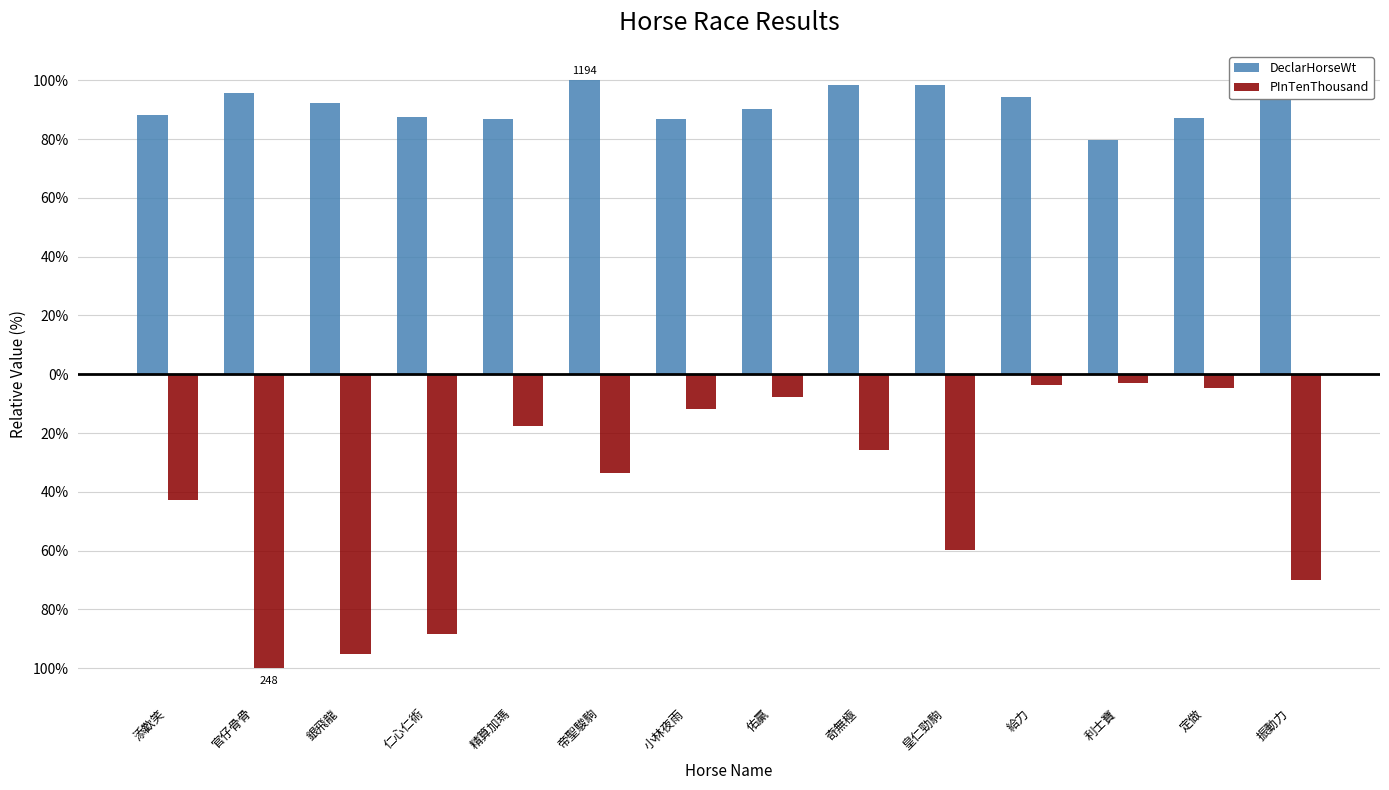

Reading left to right, extract all data points from this chart.

DeclarHorseWt: 添歡笑=88.3	官仔骨骨=95.6	銀飛龍=92.2	仁心仁術=87.4	精算加瑪=86.8	帝聖駿駒=100.0	小林夜雨=86.9	佑贏=90.4	奇無極=98.2	皇仁勁駒=98.5	給力=94.3	利士寶=79.7	定做=87.1	振動力=96.3
PInTenThousand: 添歡笑=-42.7	官仔骨骨=-100.0	銀飛龍=-95.2	仁心仁術=-88.3	精算加瑪=-17.7	帝聖駿駒=-33.5	小林夜雨=-11.7	佑贏=-7.7	奇無極=-25.8	皇仁勁駒=-59.7	給力=-3.6	利士寶=-2.8	定做=-4.8	振動力=-70.2